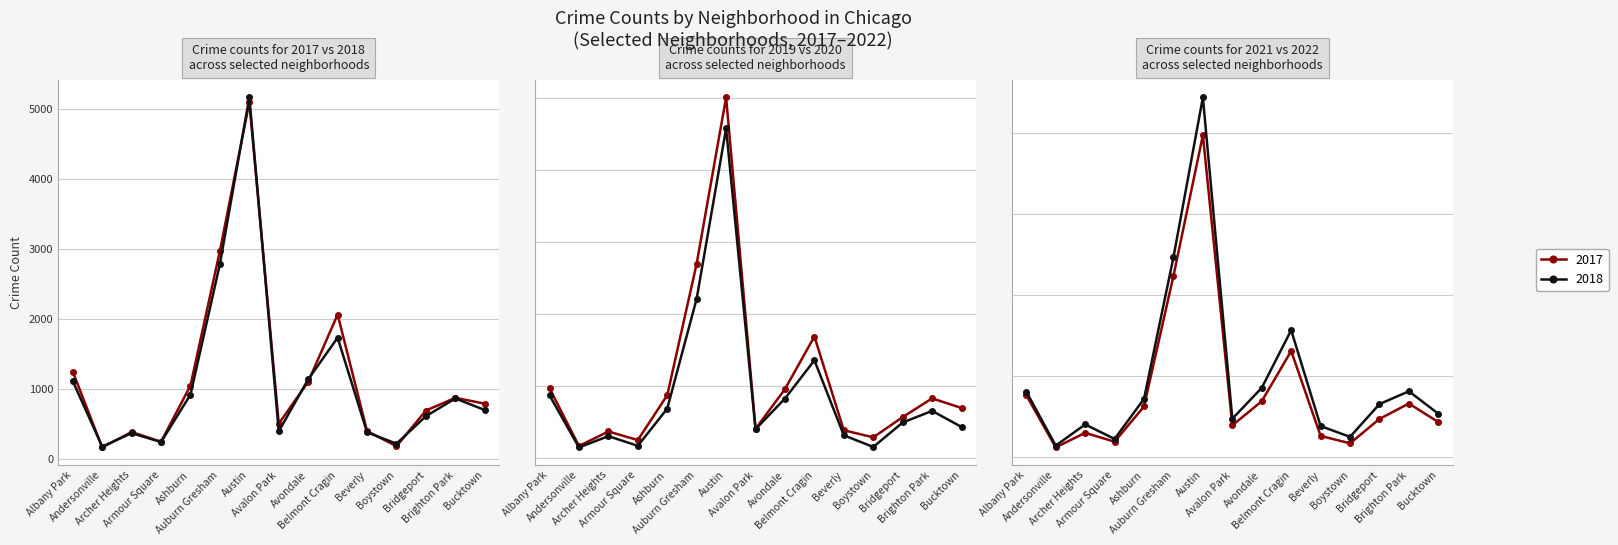

Reading left to right, extract all data points from this chart.

2017: 1252	171	391	251	1053	2973	5095	509	1107	2066	404	188	697	878	795
2019: 968	166	368	249	872	2700	5008	405	957	1687	385	287	568	828	694
2022: 810	145	406	227	722	2466	4437	476	857	1568	386	253	657	815	538
2021: 767	123	303	193	628	2237	3971	395	692	1311	265	173	474	664	435
2020: 870	147	303	169	686	2213	4577	400	826	1357	315	153	493	654	431
2018: 1117	183	374	248	924	2787	5162	401	1142	1736	386	224	616	869	704